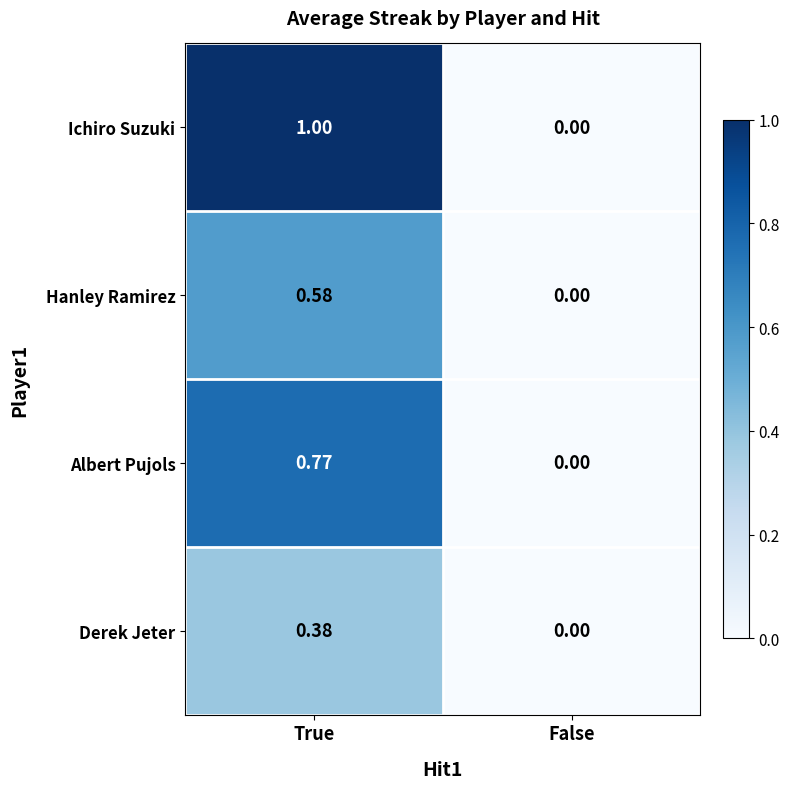

Which label corresponds to the smallest value in the chart?

False